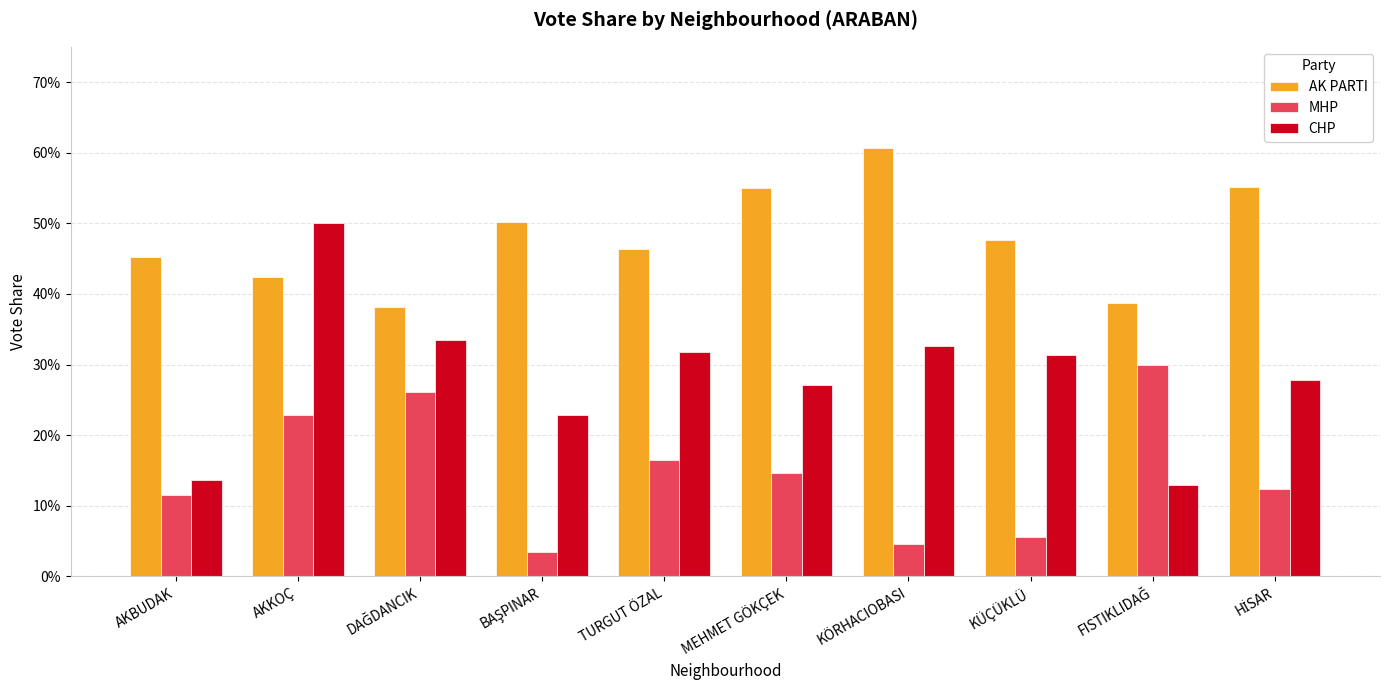

What is the sum of all MHP values?

1.5